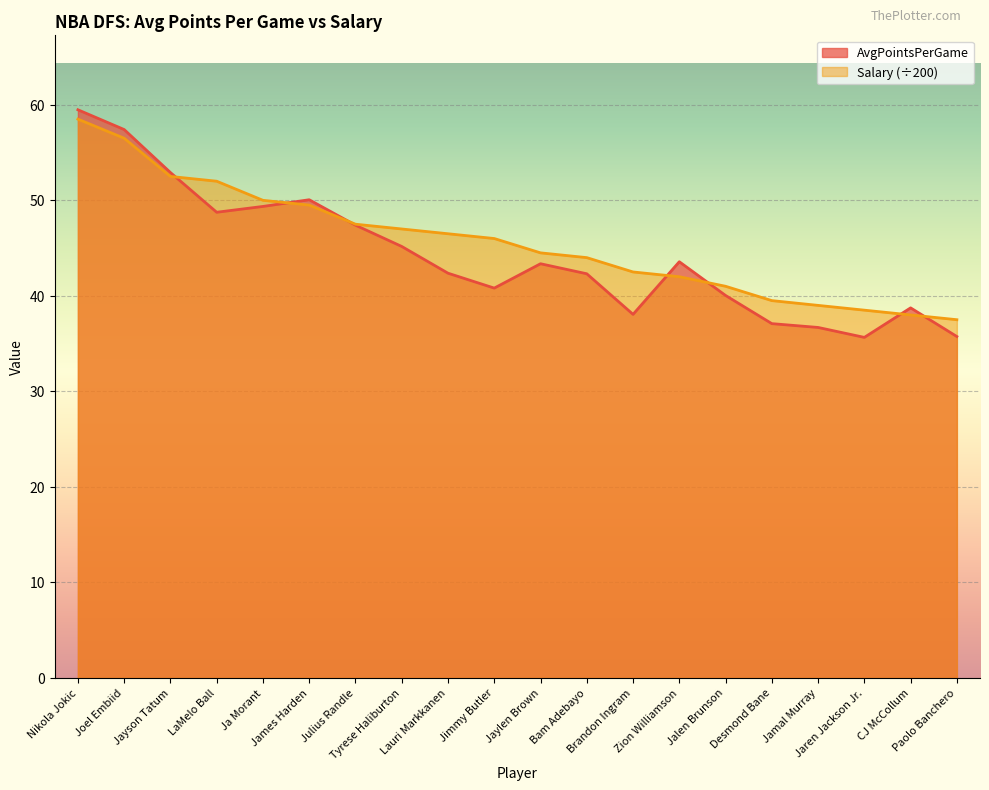

Reading left to right, what are all the values shown in this chart?

AvgPointsPerGame: 59.5	57.4	52.9	48.8	49.4	50.1	47.4	45.2	42.4	40.8	43.4	42.3	38.1	43.6	40.0	37.1	36.7	35.6	38.7	35.7
Salary: 58.5	56.5	52.5	52.0	50.0	49.5	47.5	47.0	46.5	46.0	44.5	44.0	42.5	42.0	41.0	39.5	39.0	38.5	38.0	37.5